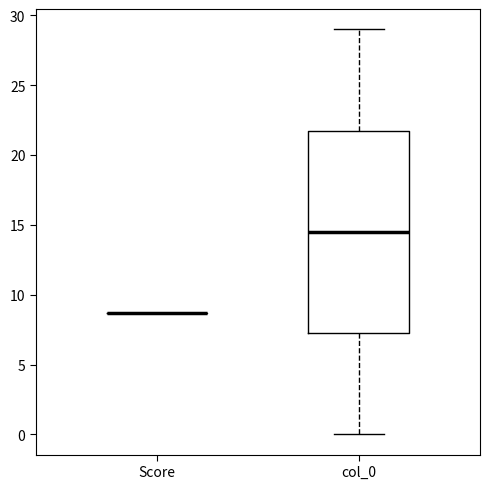

Reading left to right, read every box against the y-axis: the position of its median line, the range the box covers, and the ends of its whiskers. The values are not printed on the chart, so give them approximately, as read against the axis.

Score: box collapsed to a line at 8.5, whiskers 8.5 to 8.5
col_0: median 14.5, box 7.5 to 22.0, whiskers 0.0 to 29.0